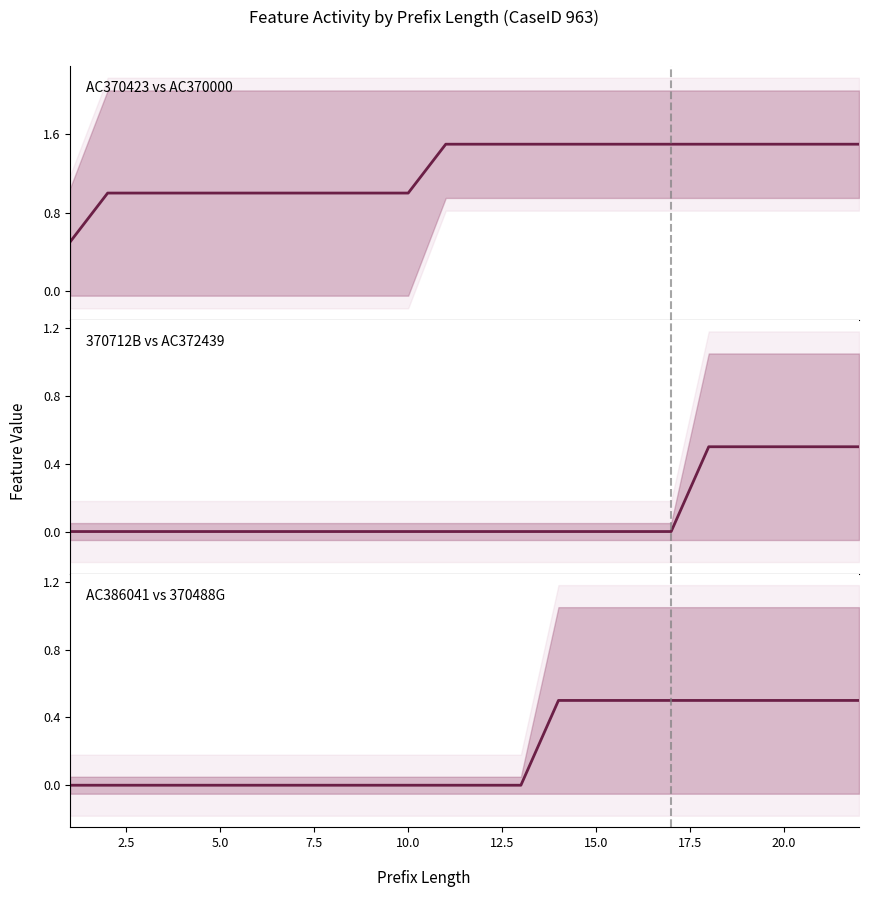

How many lines are shown in the chart?

3